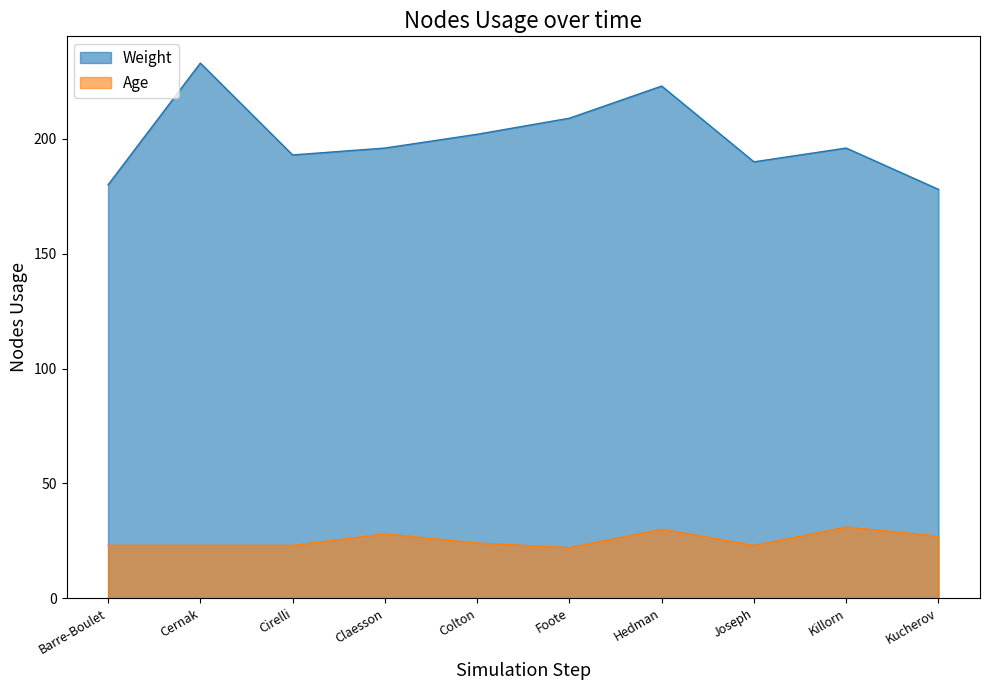

What is the sum of all Weight values?

2000